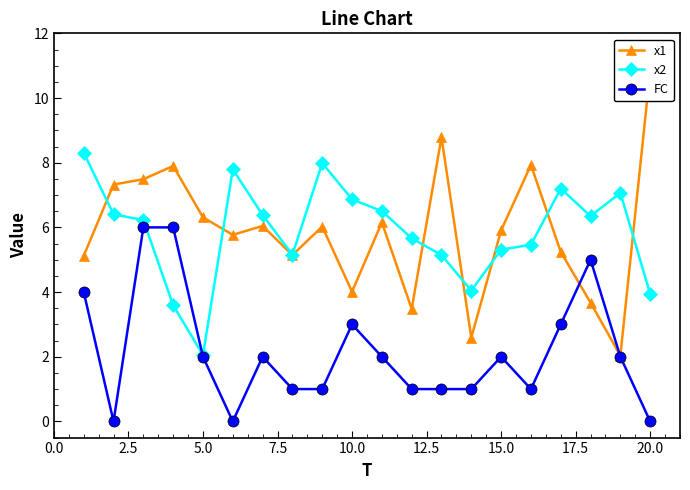

True or false: x2 has a value of 5.3 at 15.0.

True